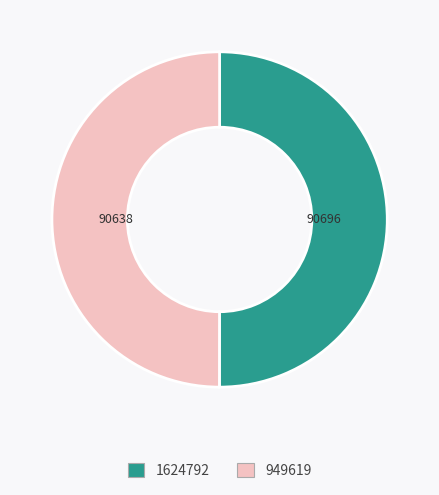

Is it true that 949619 is 50% of the pie?

True